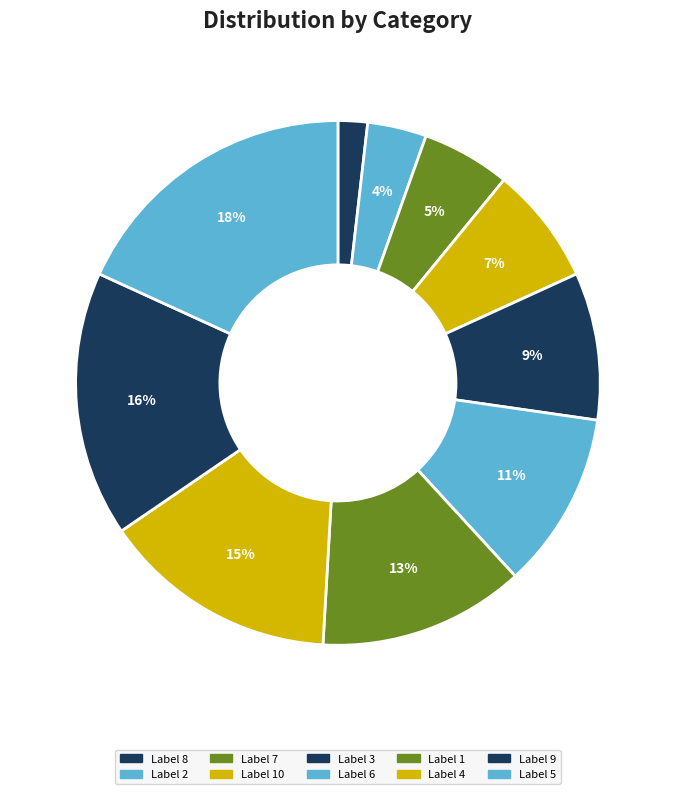

Which slice is the largest?

5